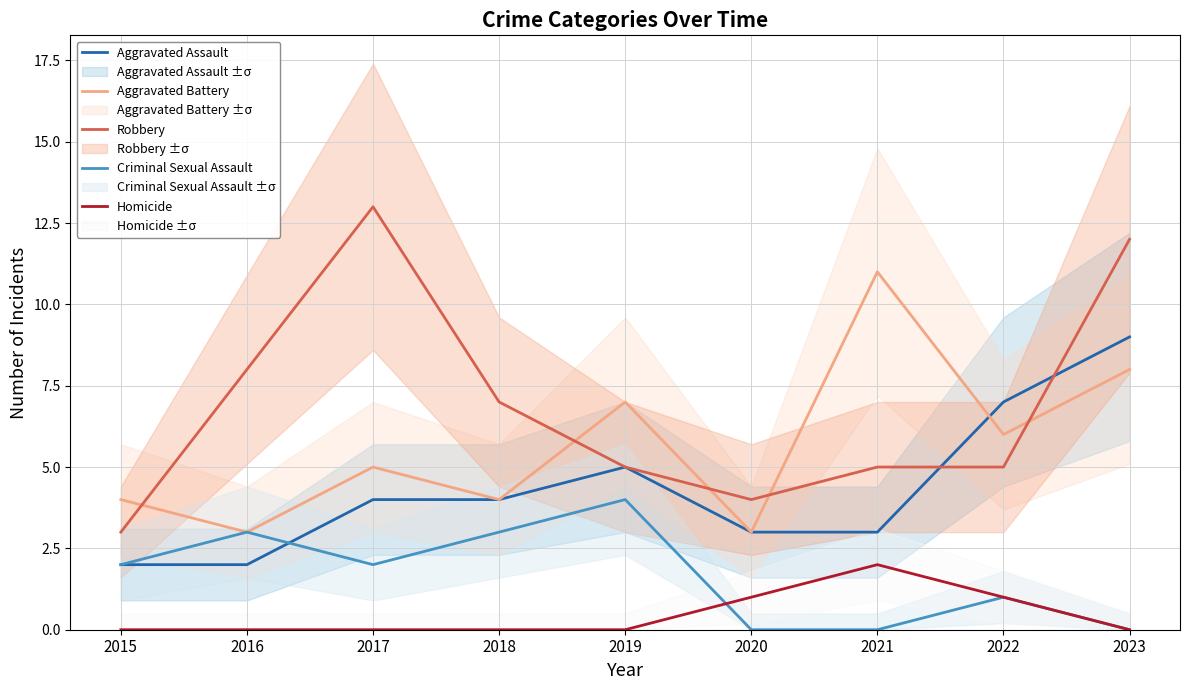

The Criminal Sexual Assault series shows 3 at 2023. True or false?

False